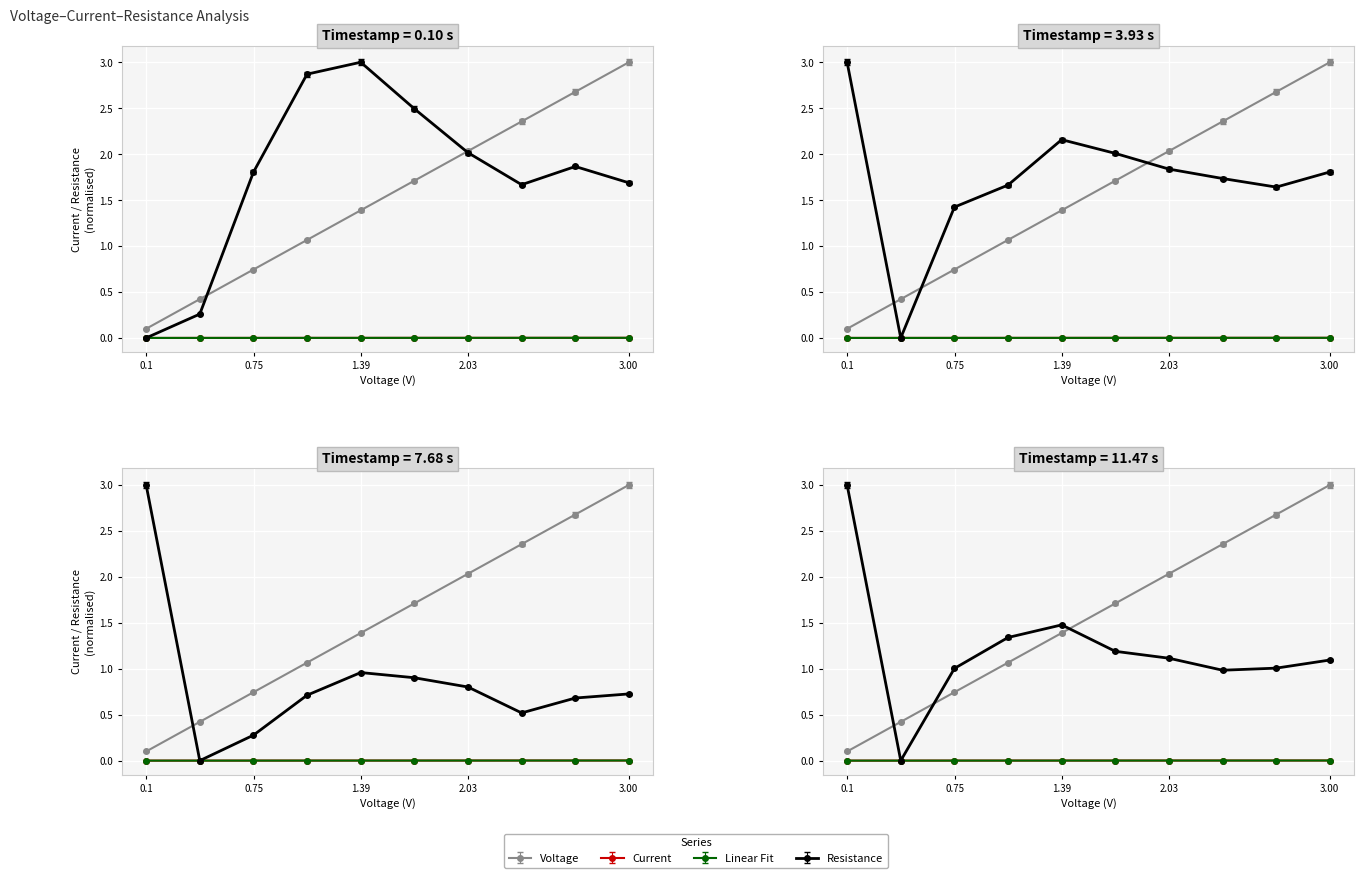

How many interior local valleys does the Resistance series have?

1